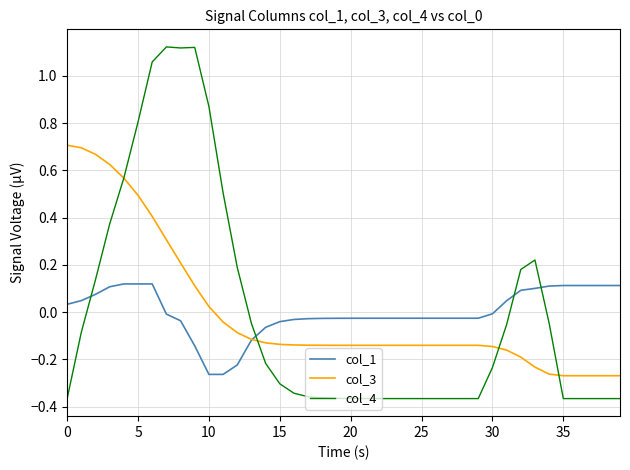

Rank the series by their maximum value, from lowest to highest.

col_1, col_3, col_4